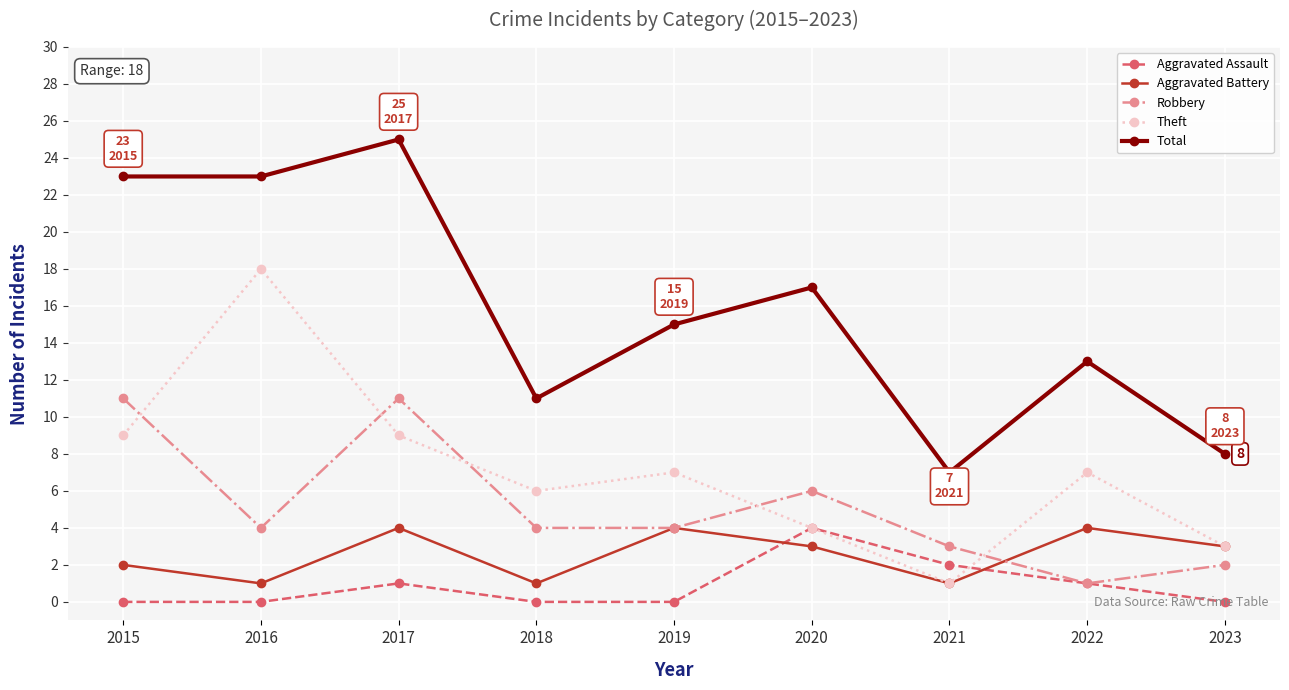

What is the sum of the Total values at 2023 and 2021?

15